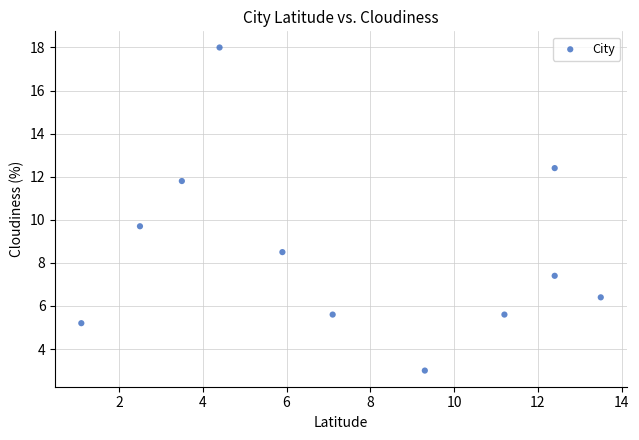

What is the average X value?

7.6